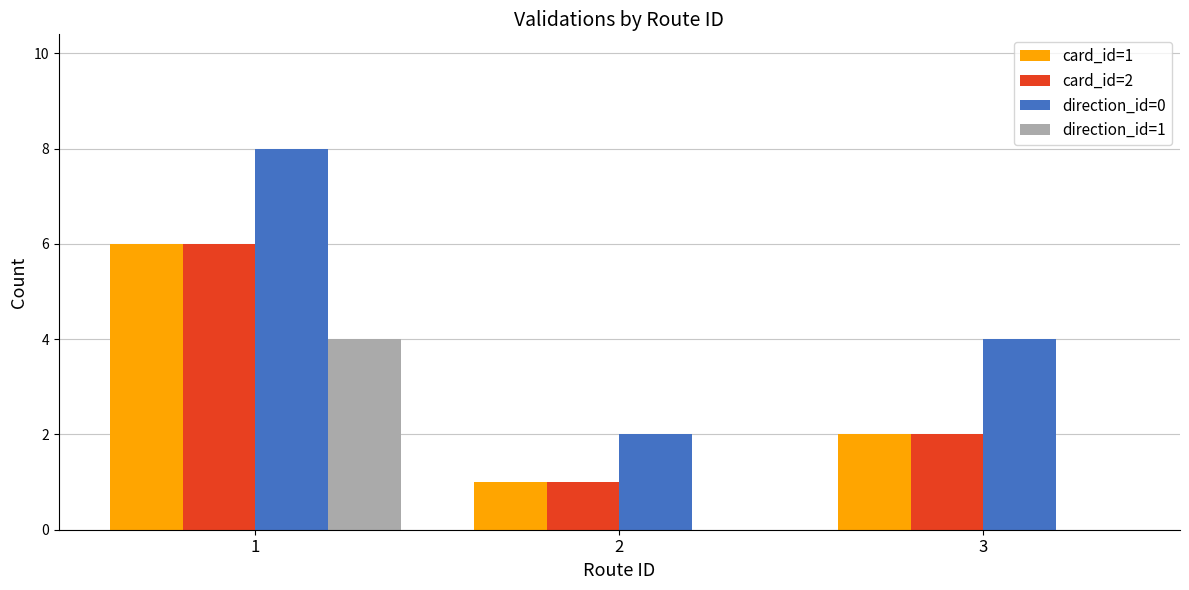

The value of direction_id=0 at 1 is 8. True or false?

True